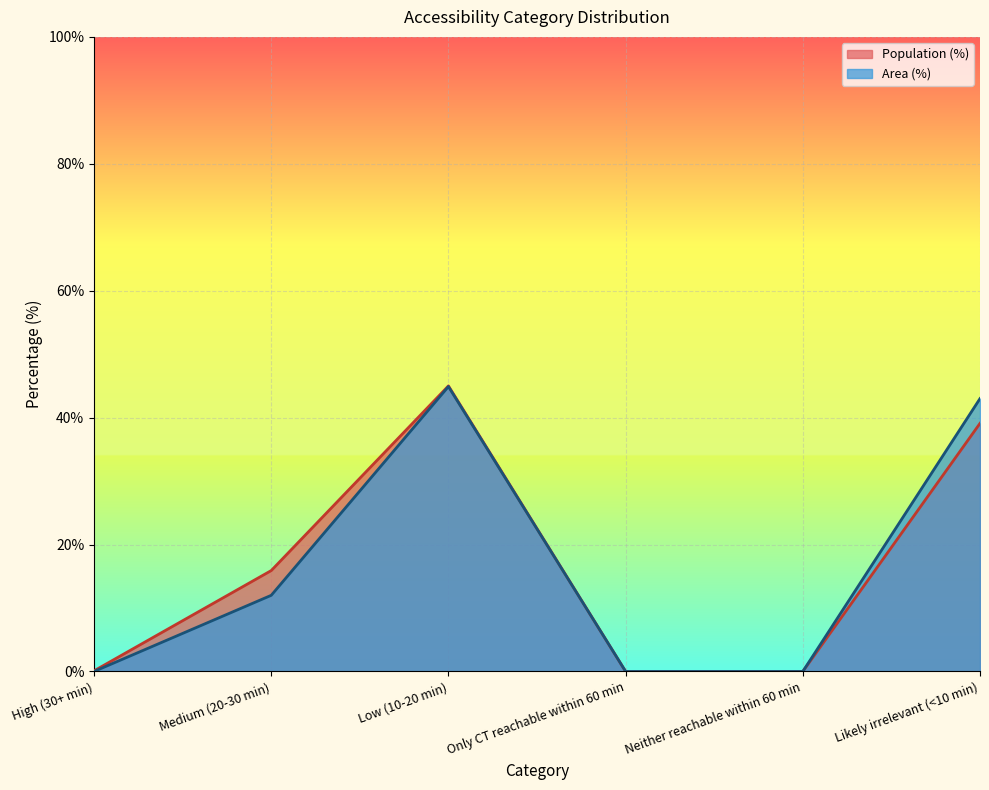

Which series has the largest range (max minus min)?

Population (%)